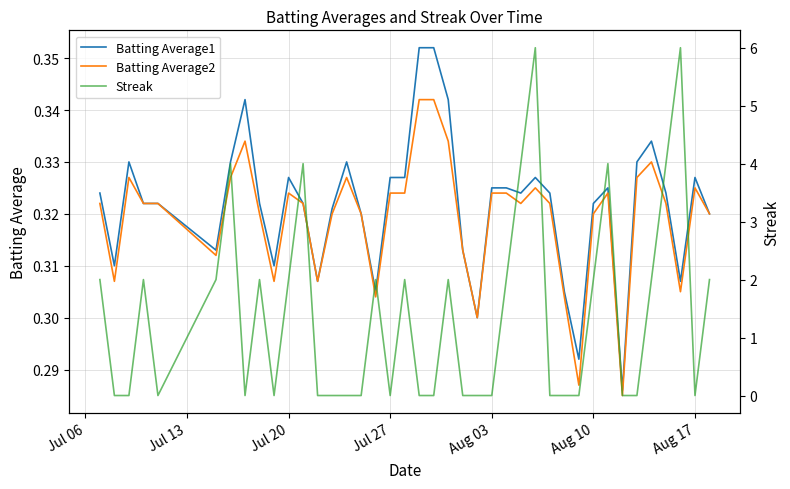

Reading left to right, extract all data points from this chart.

Batting Average1: 0.3	0.3	0.3	0.3	0.3	0.3	0.3	0.3	0.3	0.3	0.3	0.3	0.3	0.3	0.3	0.3	0.3	0.3	0.3	0.4	0.4	0.3	0.3	0.3	0.3	0.3	0.3	0.3	0.3	0.3	0.3	0.3	0.3	0.3	0.3	0.3	0.3	0.3	0.3	0.3
Batting Average2: 0.3	0.3	0.3	0.3	0.3	0.3	0.3	0.3	0.3	0.3	0.3	0.3	0.3	0.3	0.3	0.3	0.3	0.3	0.3	0.3	0.3	0.3	0.3	0.3	0.3	0.3	0.3	0.3	0.3	0.3	0.3	0.3	0.3	0.3	0.3	0.3	0.3	0.3	0.3	0.3
Streak: 2.0	0.0	0.0	2.0	0.0	2.0	4.0	0.0	2.0	0.0	2.0	4.0	0.0	0.0	0.0	0.0	2.0	0.0	2.0	0.0	0.0	2.0	0.0	0.0	0.0	2.0	4.0	6.0	0.0	0.0	0.0	2.0	4.0	0.0	0.0	2.0	4.0	6.0	0.0	2.0